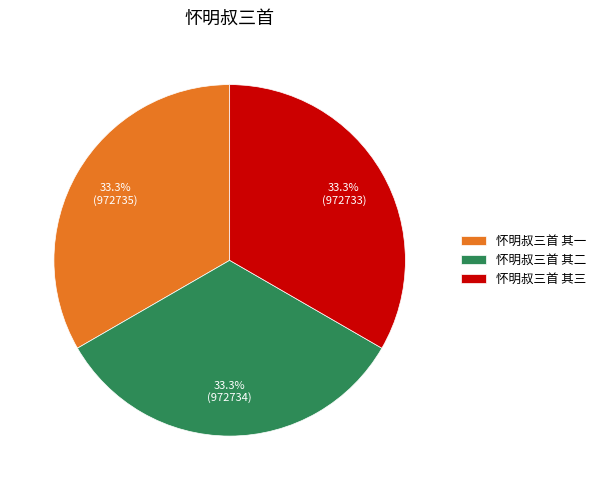

True or false: 怀明叔三首 其二 accounts for 33% of the total.

True